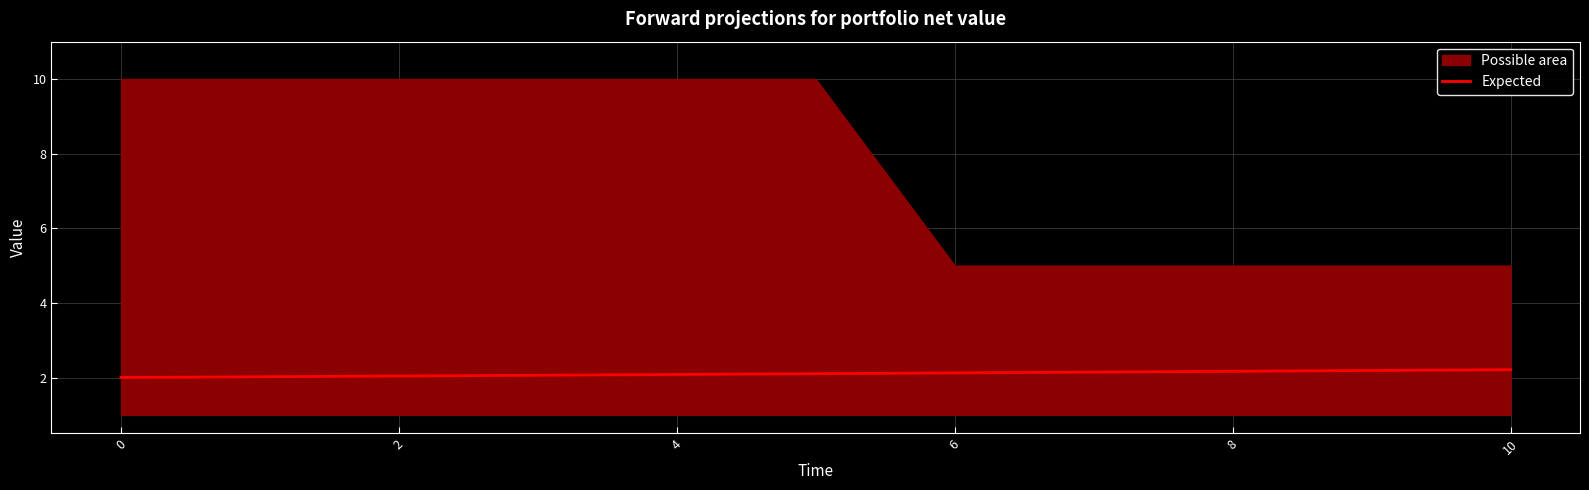

At which category does the chart reach its peak across all series?

10